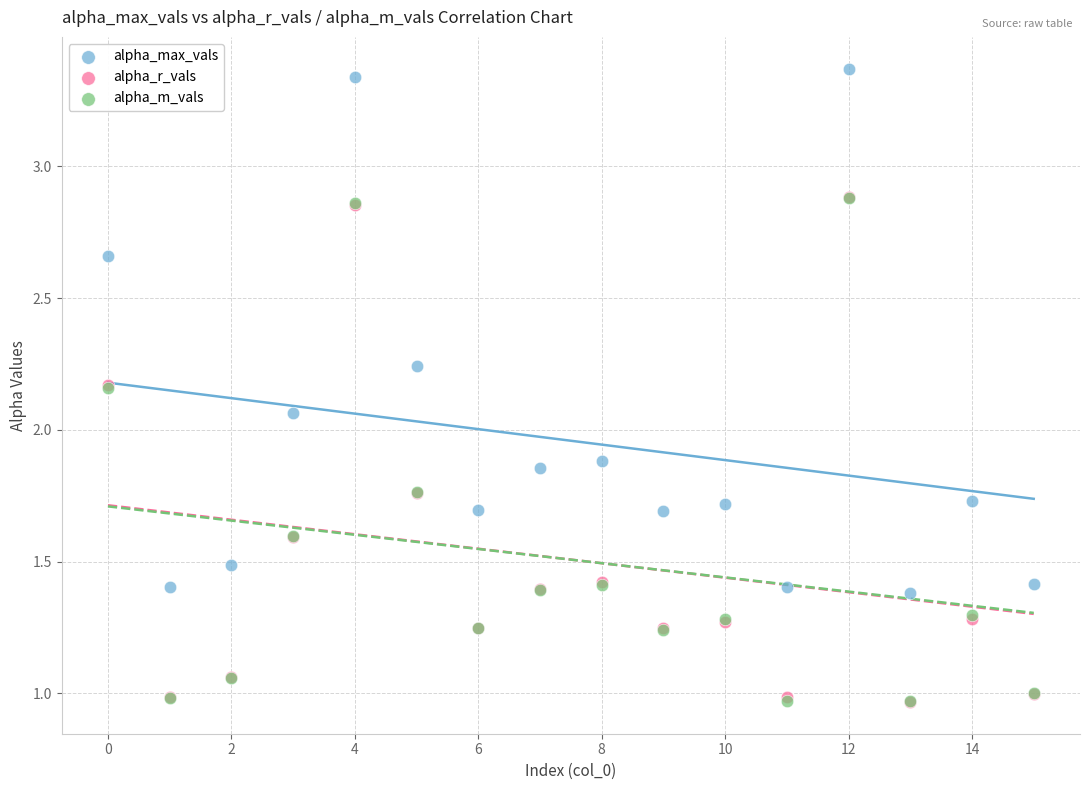

Which series contains the highest Y value?

alpha_max_vals